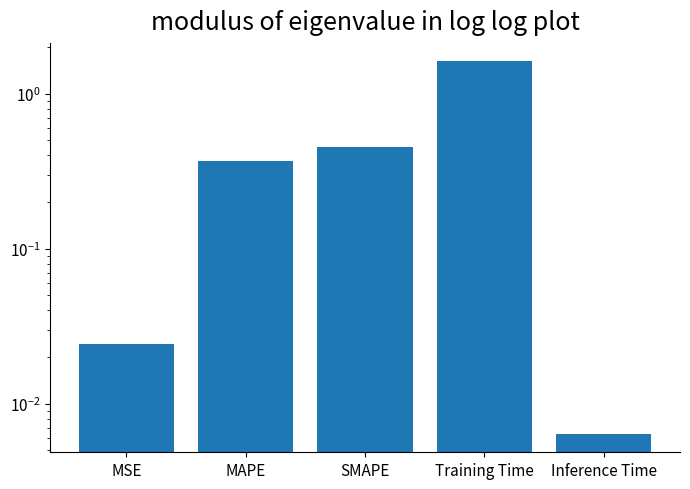

What is the label of the 1st bar from the right?

Inference Time